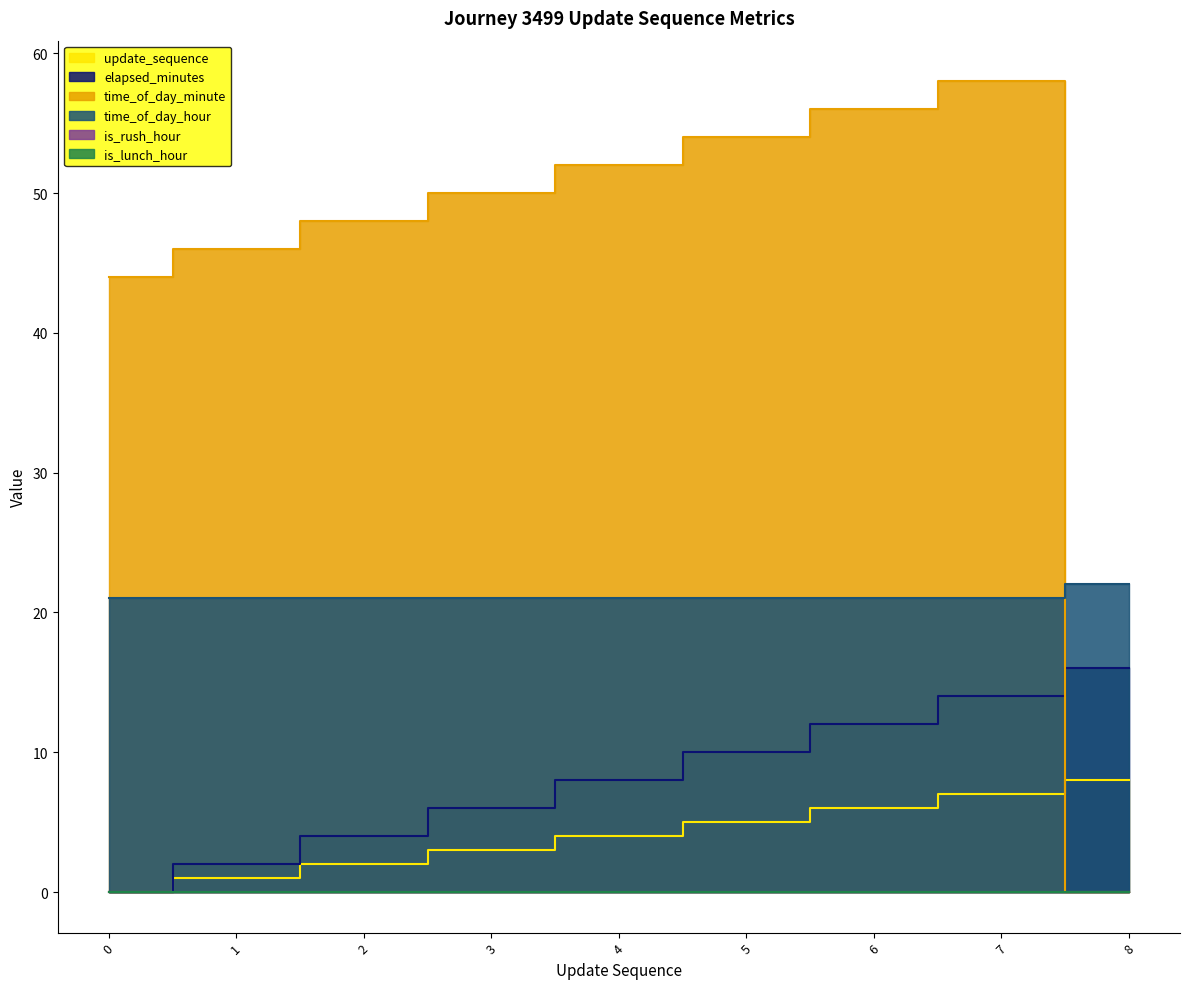

What is the difference between the maximum and second lowest values in the update_sequence series?

7